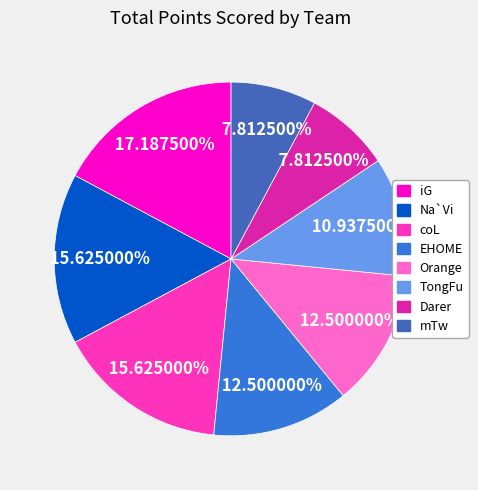

Is there a majority slice in this chart?

No